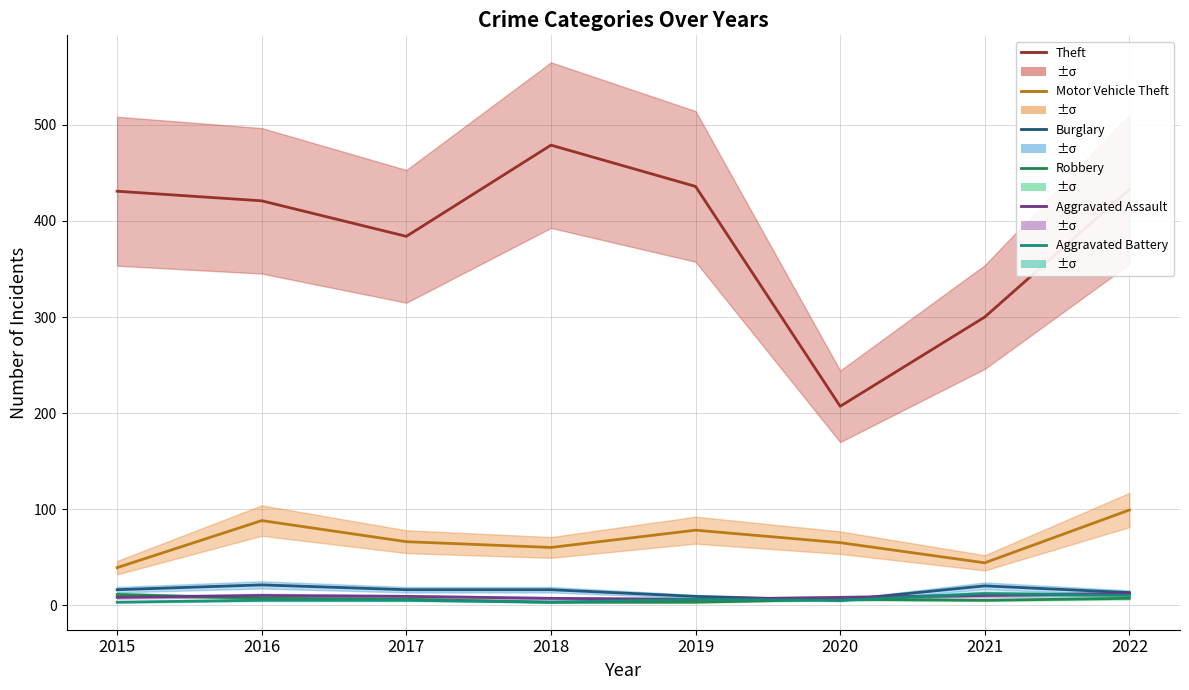

At how many categories does at least one series exceed 341?

6